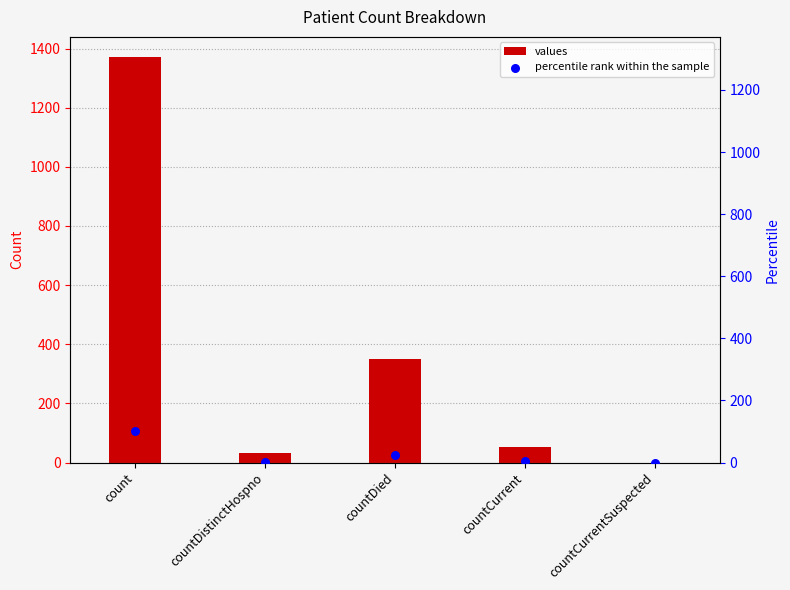

Is the value of percentile rank within the sample at countDied greater than the value of values at count?

No